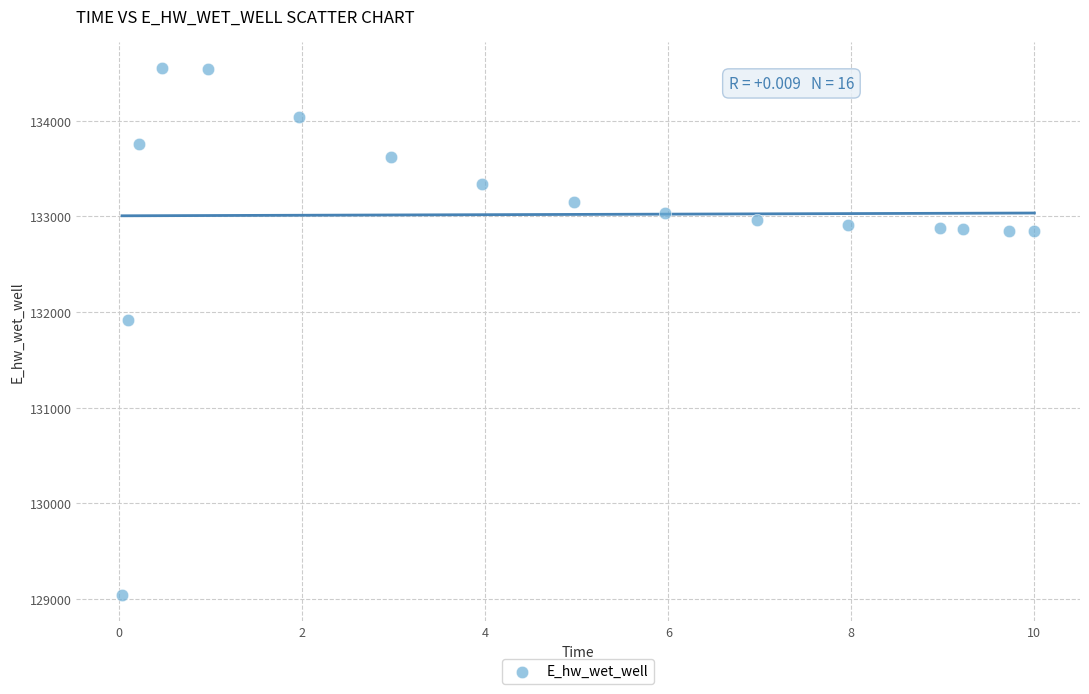

What Y value in the scatter plot is closest to 131796?

131916.5